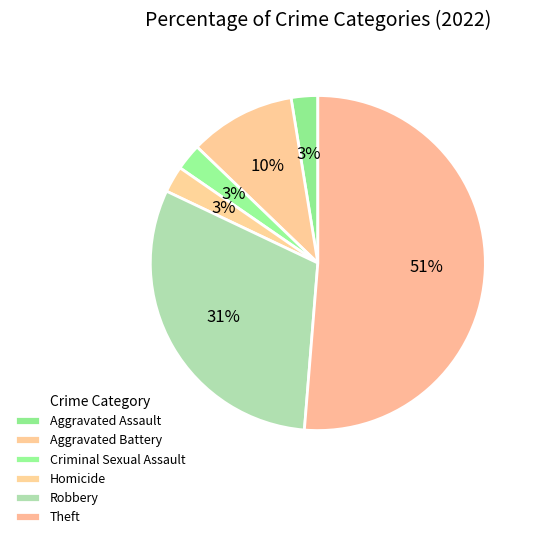

Count the number of slices in the pie.

6